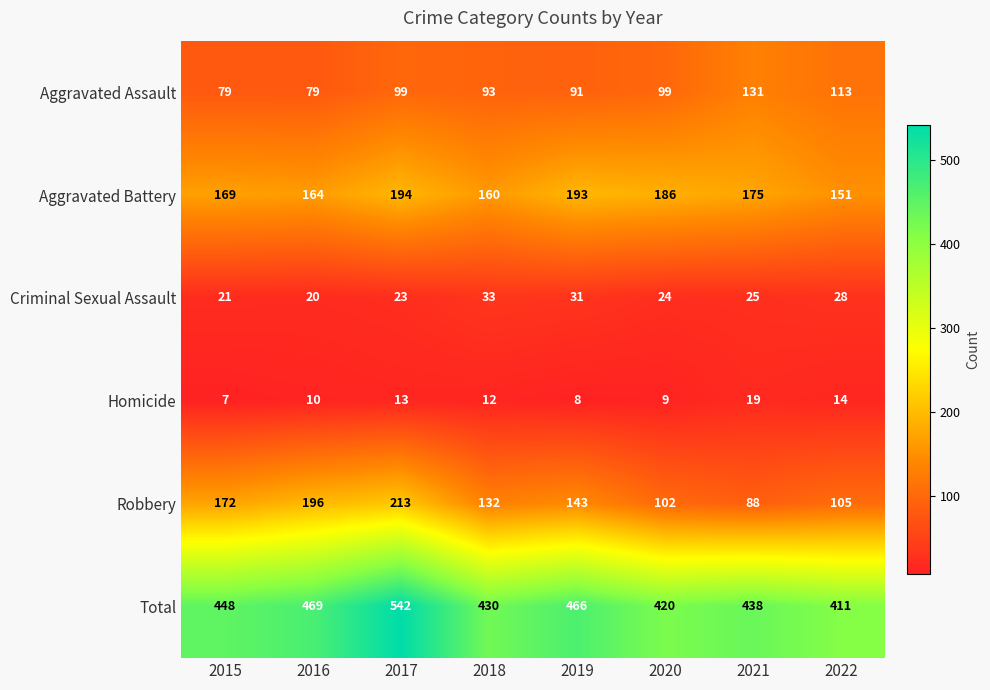

At which category does the chart reach its peak across all series?

2017